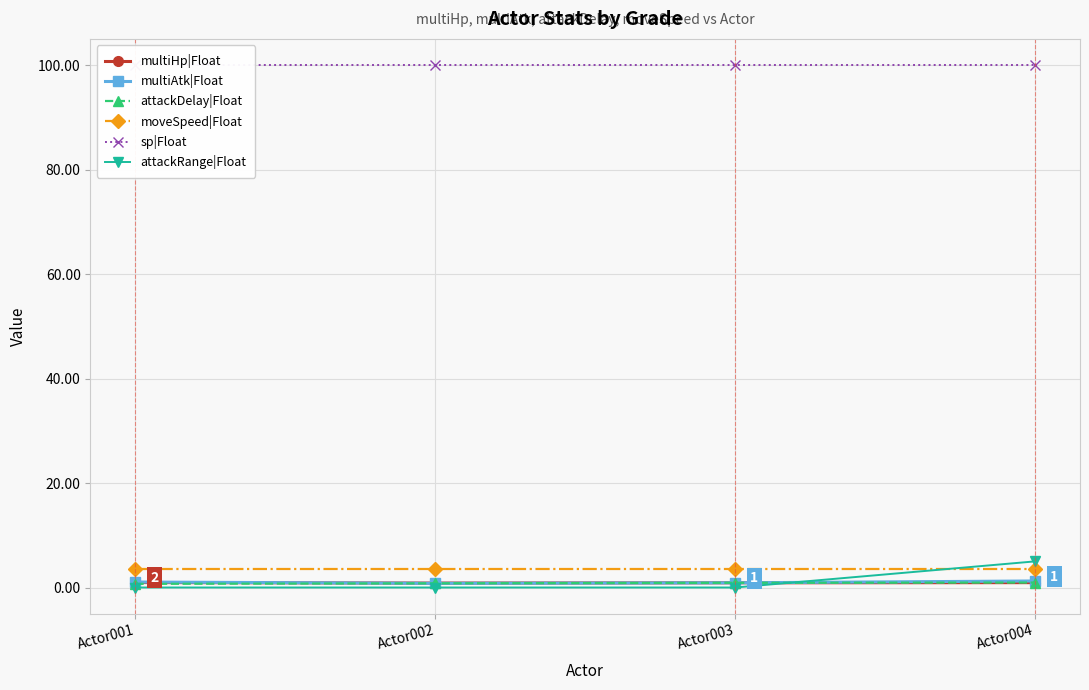

Is the value of sp|Float at Actor004 greater than the value of moveSpeed|Float at Actor004?

Yes